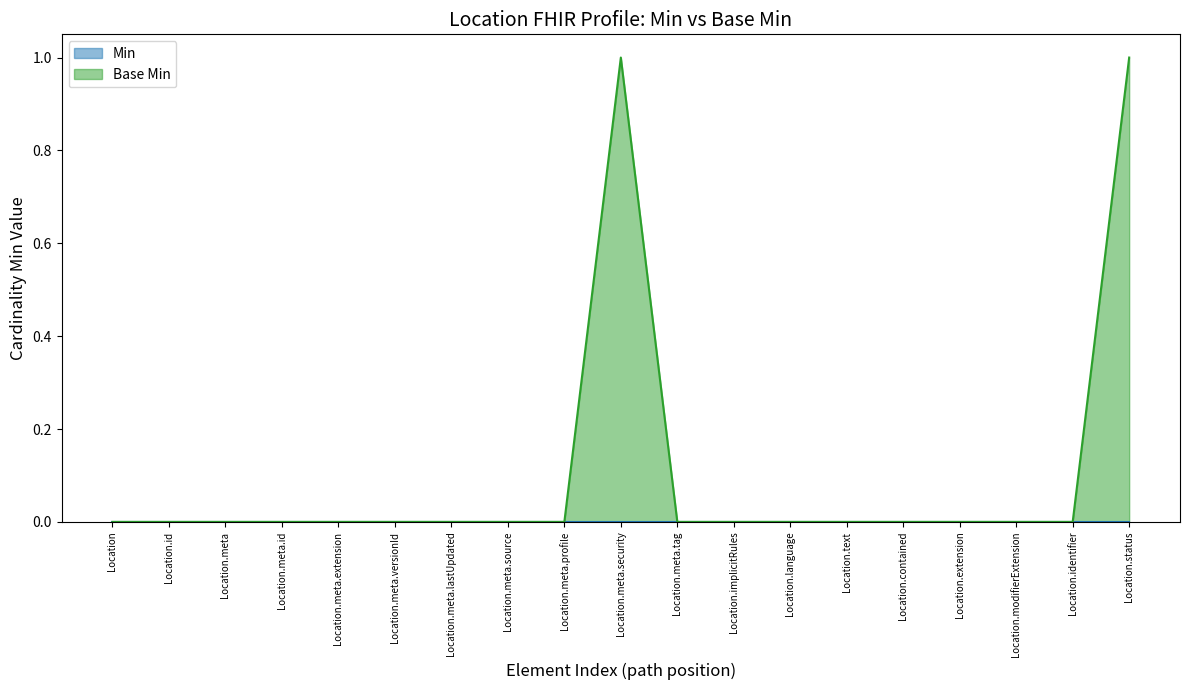

Reading left to right, transcribe all the data shown in this chart.

0	0	0	0	0	0	0	0	0	1	0	0	0	0	0	0	0	0	1